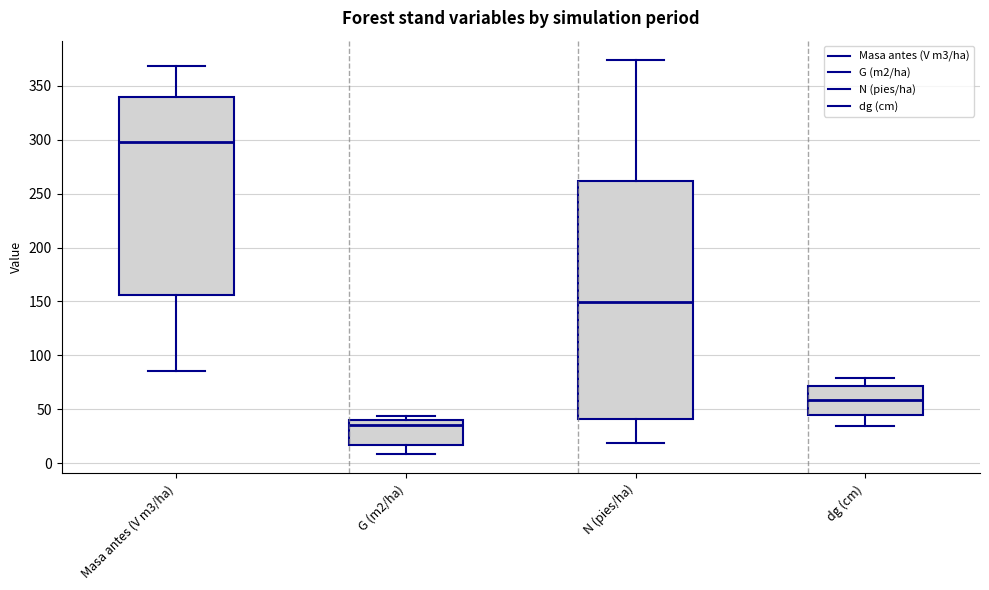

Reading left to right, transcribe this box plot: for each box, give where its median line is, the range the box spans, and where its two whiskers end, as read against the y-axis. The values are not printed on the chart, so give them approximately, as read against the axis.

Masa antes (V m3/ha): median 300, box 155 to 340, whiskers 85 to 370
G (m2/ha): median 35, box 15 to 40, whiskers 10 to 45
N (pies/ha): median 150, box 40 to 260, whiskers 20 to 375
dg (cm): median 60, box 45 to 70, whiskers 35 to 80